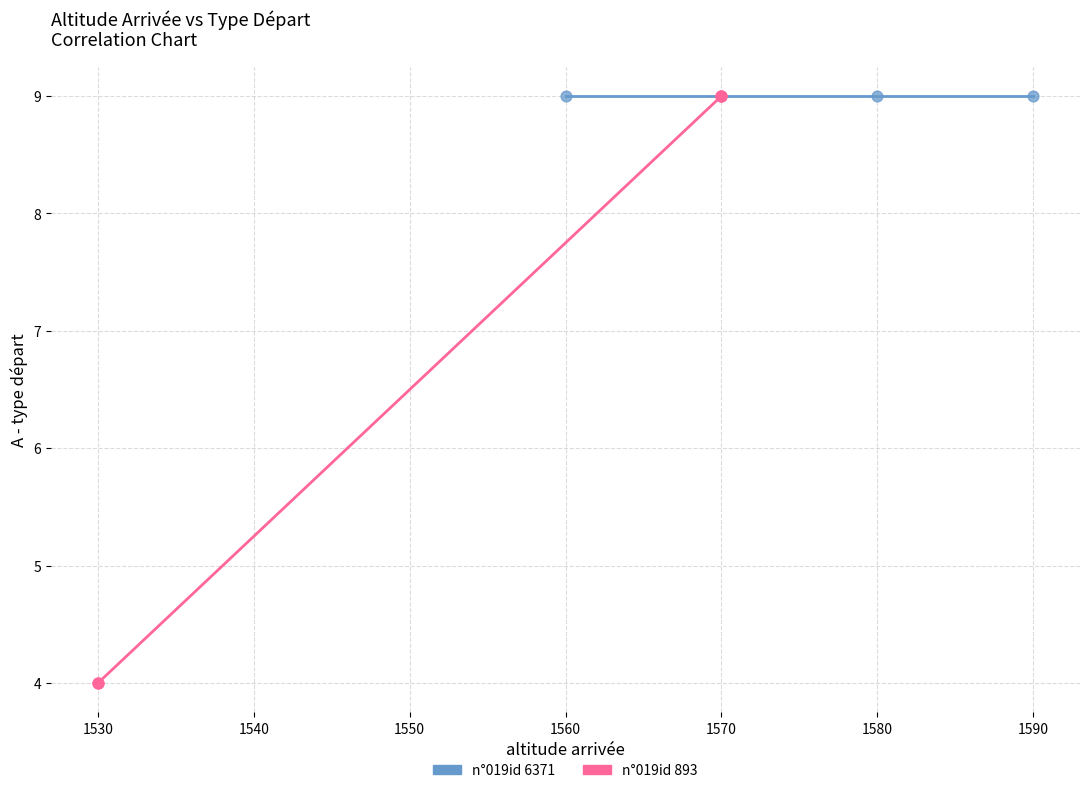

Which series contains the lowest Y value?

n°019id 893